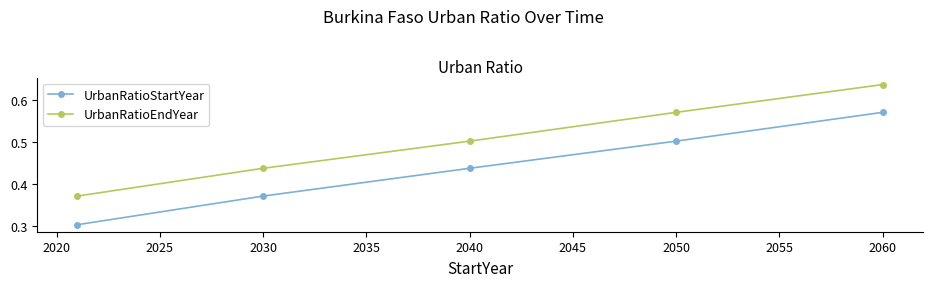

How many UrbanRatioStartYear values are between 0 and 1?

5